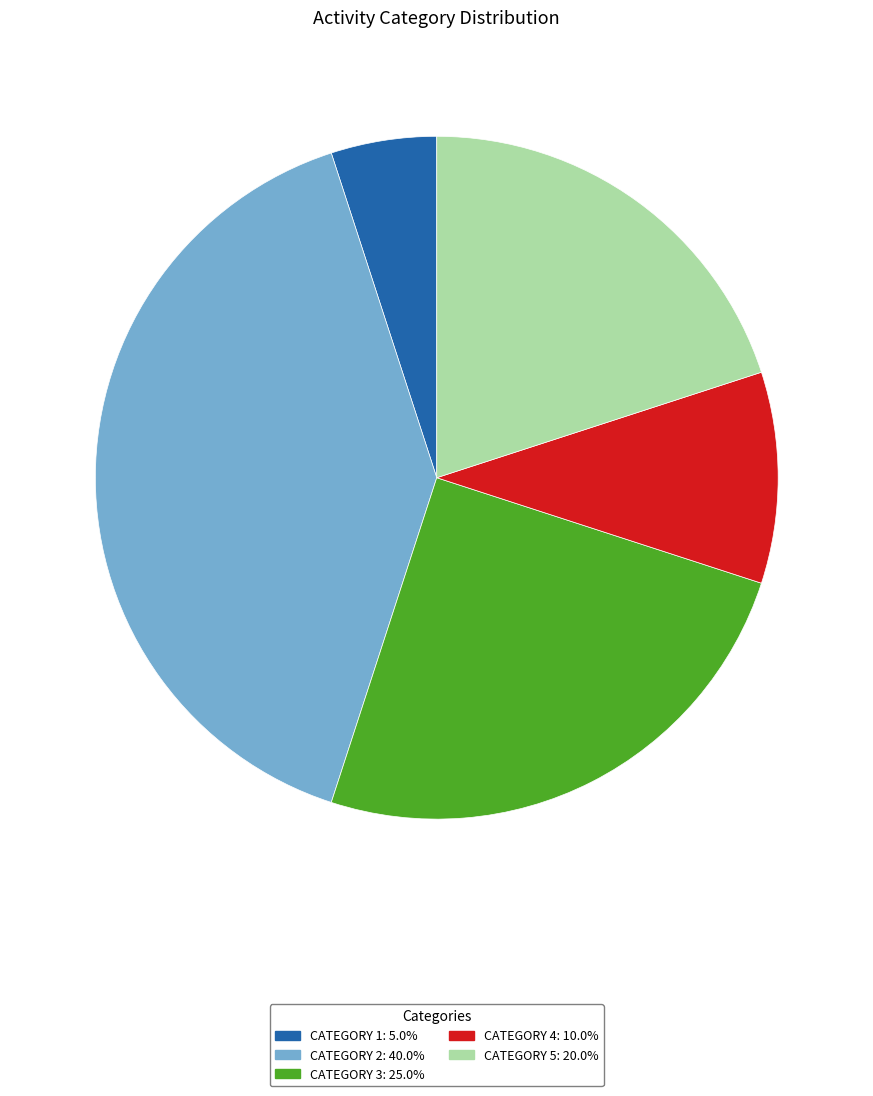

Is there any slice that represents more than half of the pie?

No